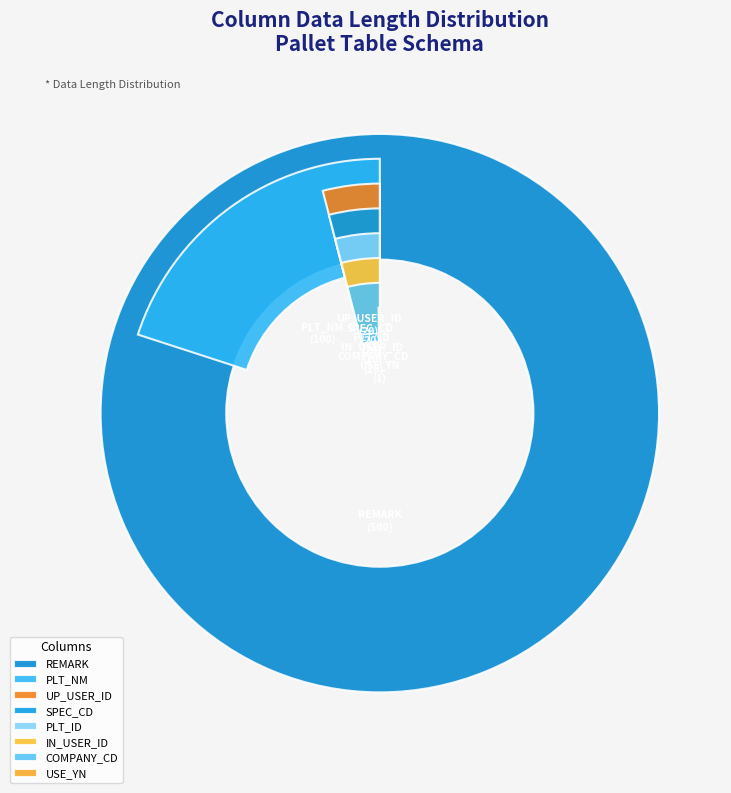

Between UP_DT and PLT_NM, which is larger?

PLT_NM